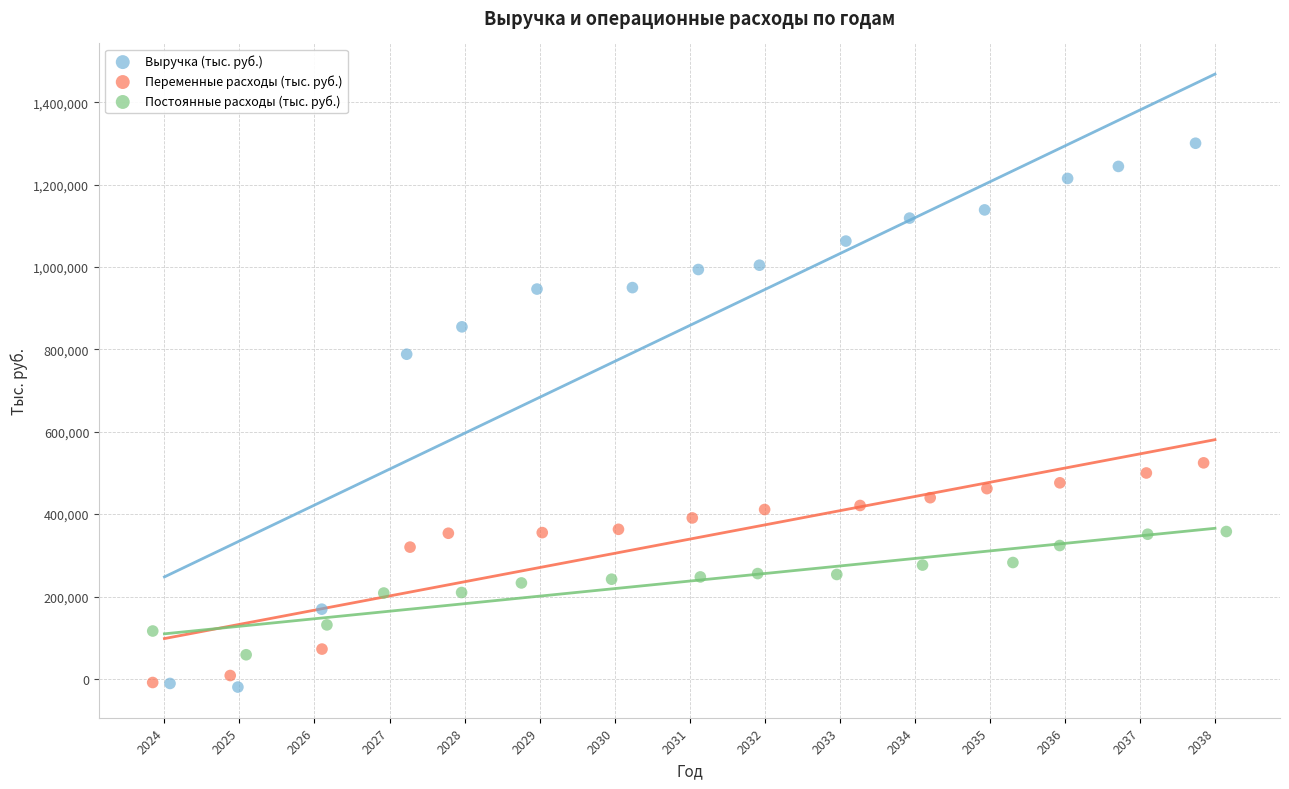

Which series contains the highest Y value?

Выручка (тыс. руб.)